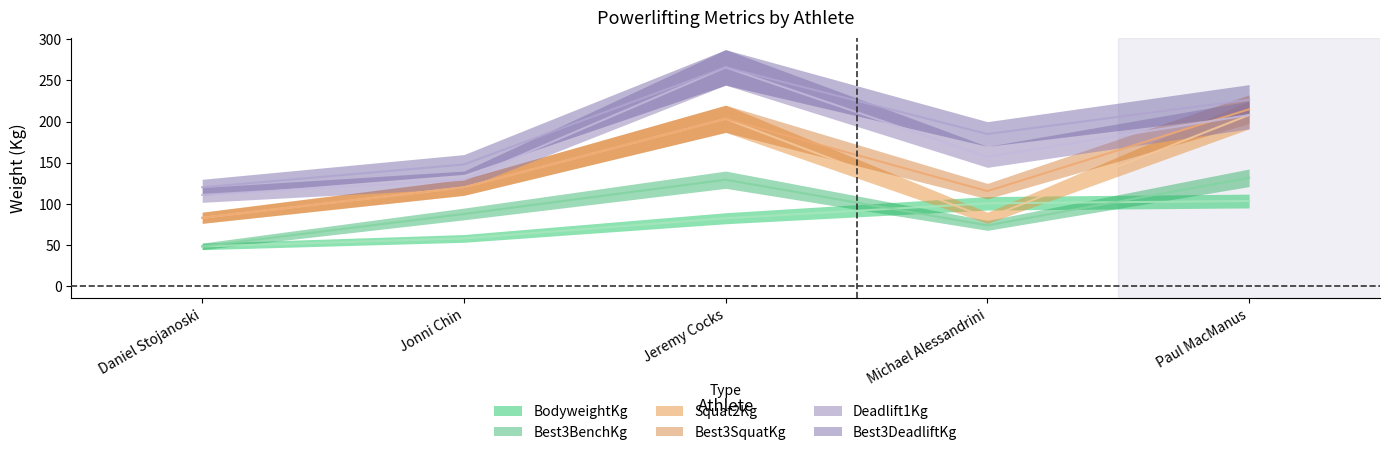

True or false: Deadlift1Kg has a value of 208.1 at Paul MacManus.

True